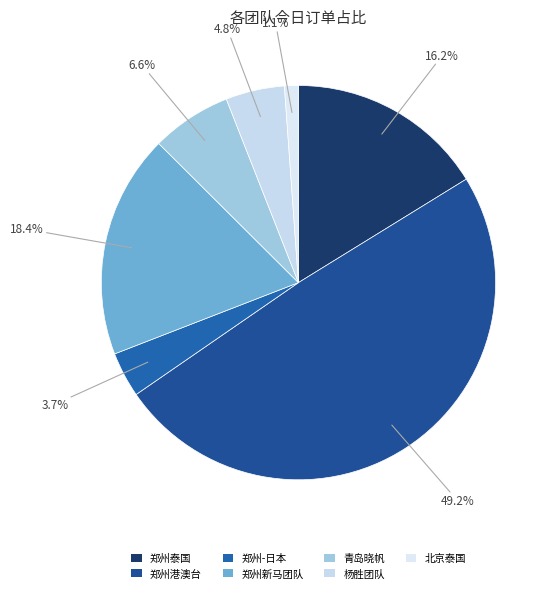

Is 郑州港澳台 the majority of the pie?

No